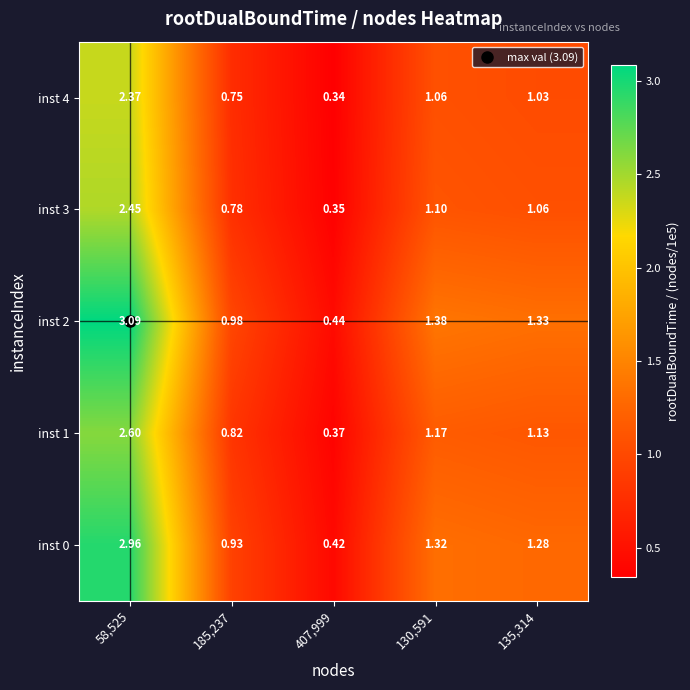

Is the value of inst 0 at 185,237 greater than the value of inst 3 at 185,237?

Yes